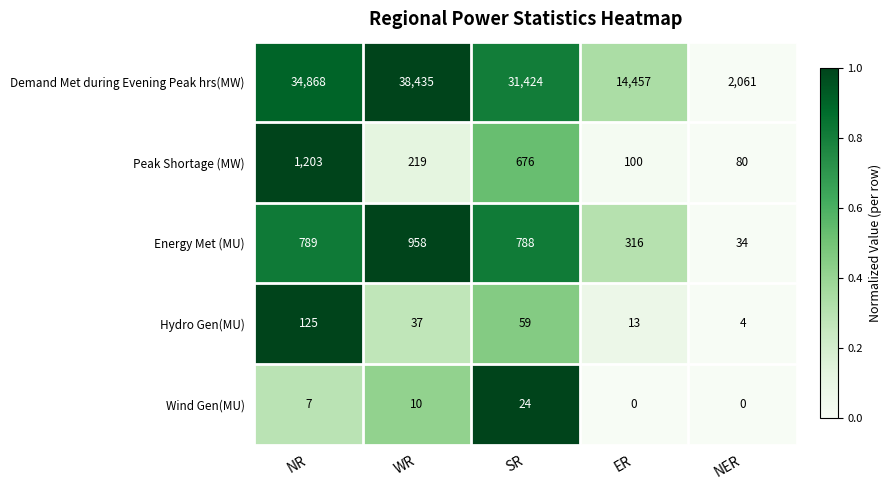

At which category does the chart reach its peak across all series?

WR